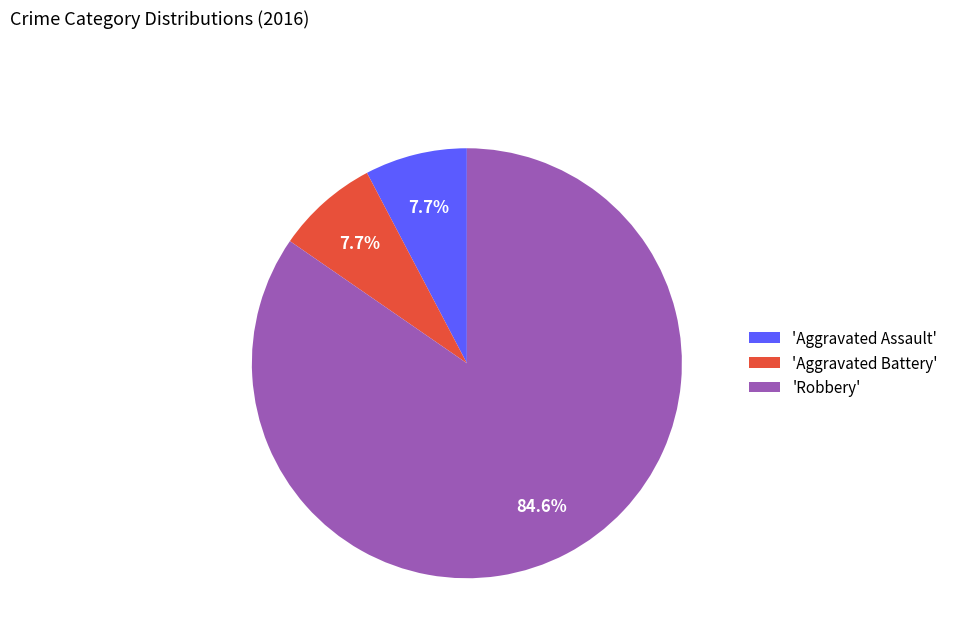

Which category has the biggest portion of the pie?

'Robbery'